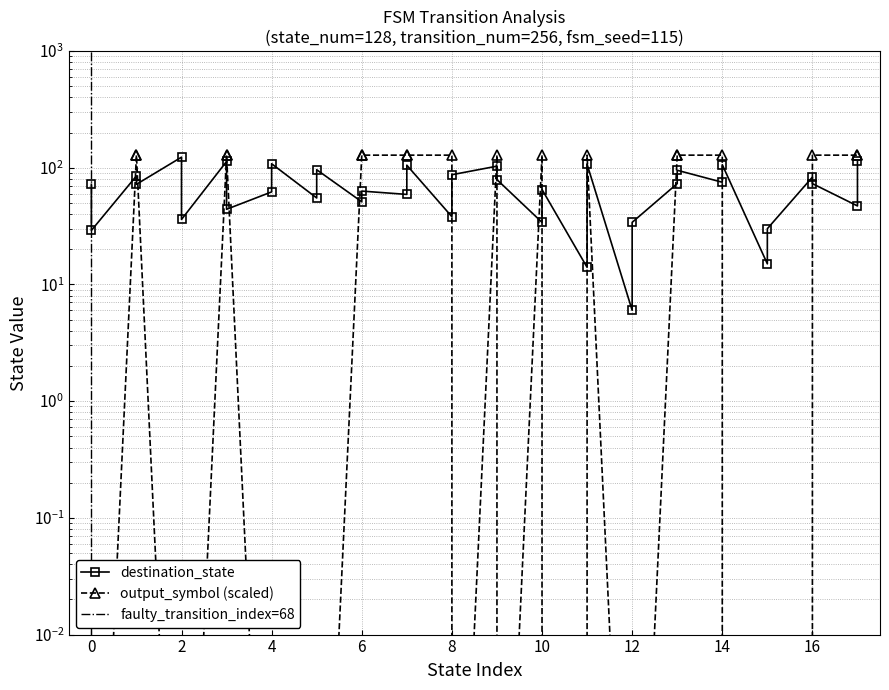

Rank the series by their average value, from lowest to highest.

output_symbol_numeric, destination_state